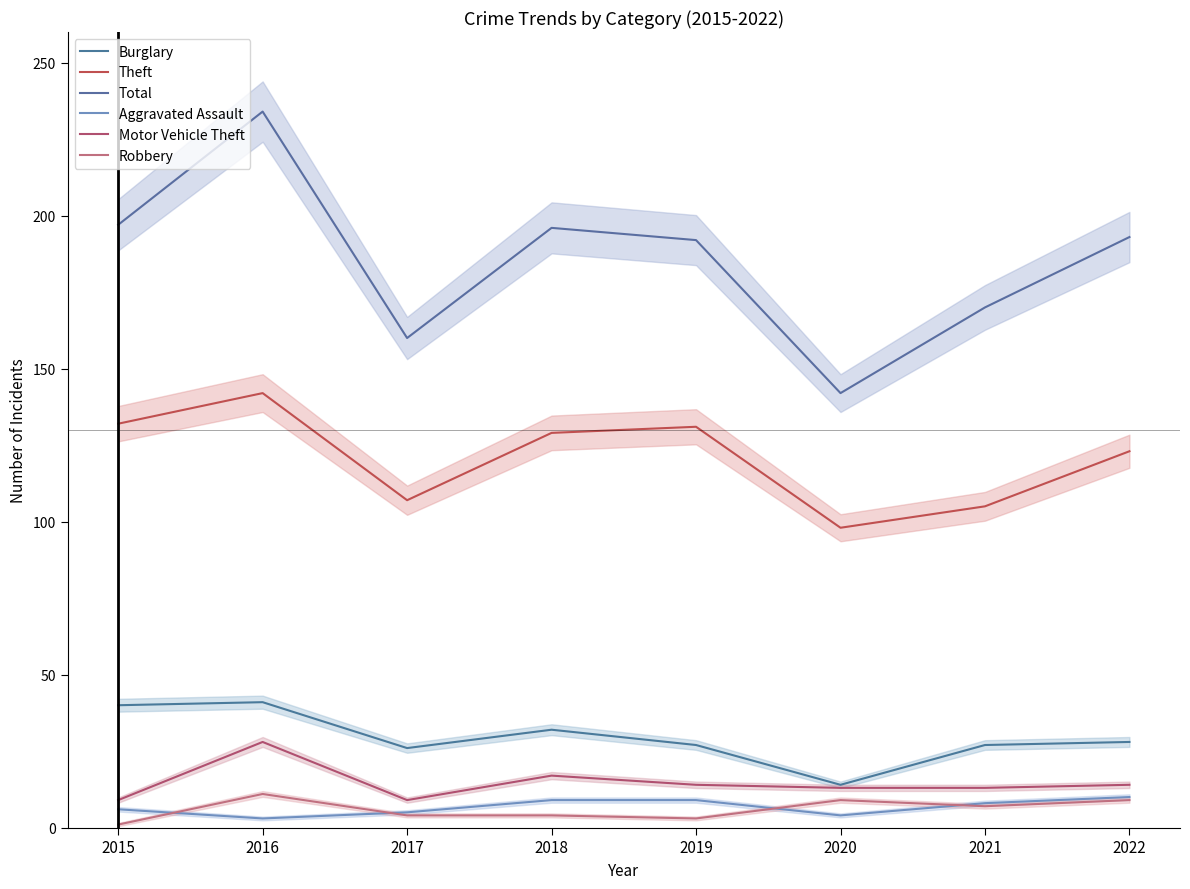

Is the value of Total at 2018 greater than the value of Aggravated Assault at 2020?

Yes